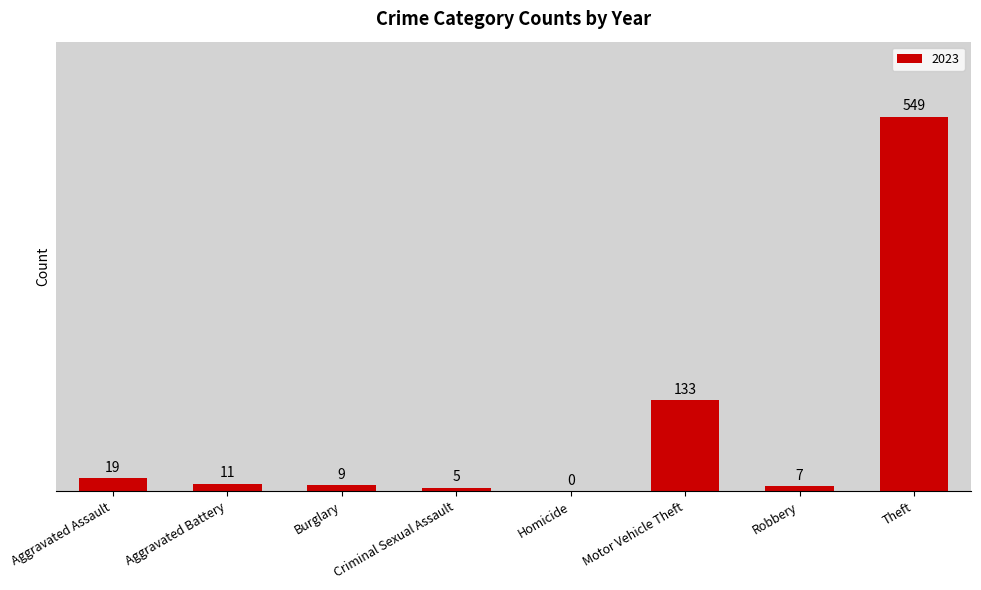

What is the sum of all values?

733